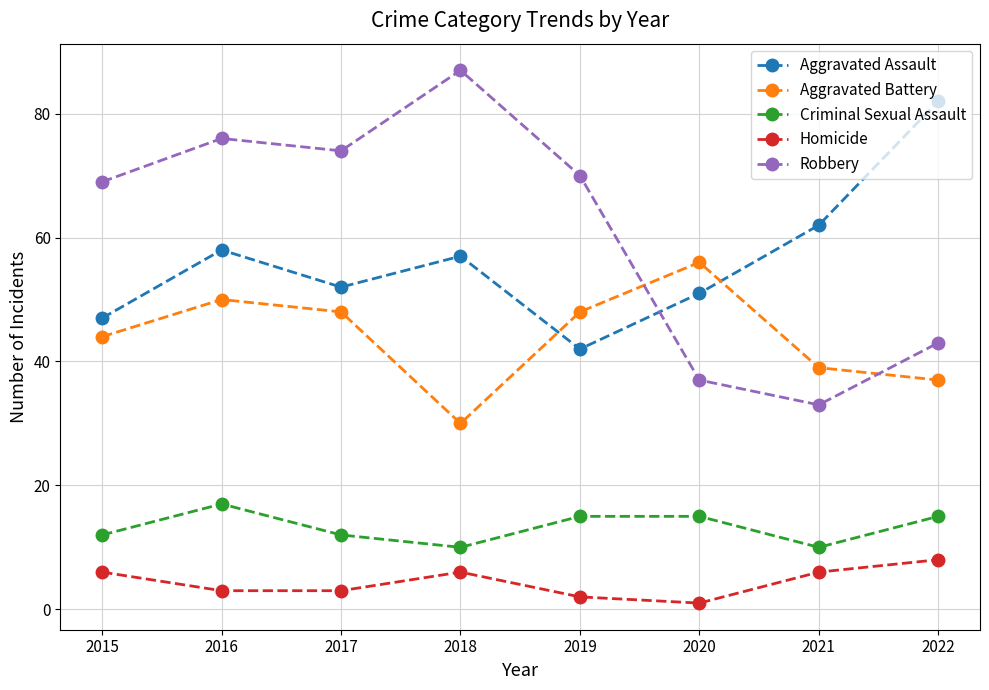

What is the maximum value for Aggravated Assault?

82